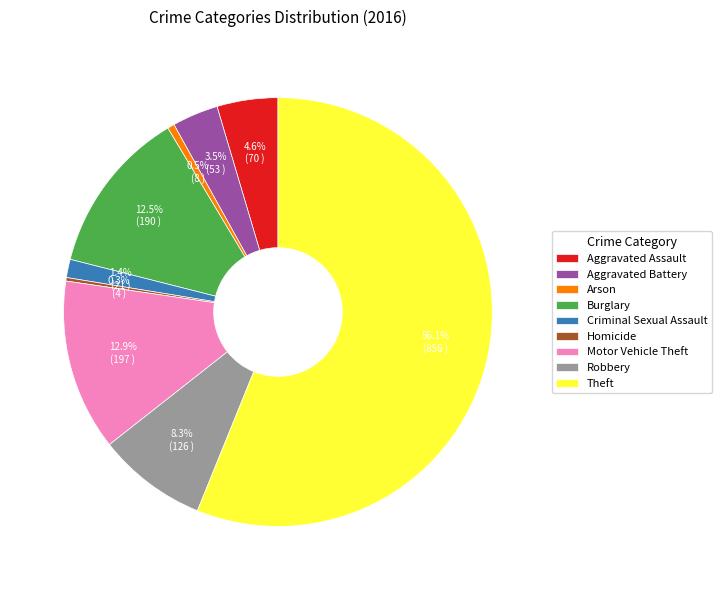

What percentage is NOT represented by Robbery?

91.7%